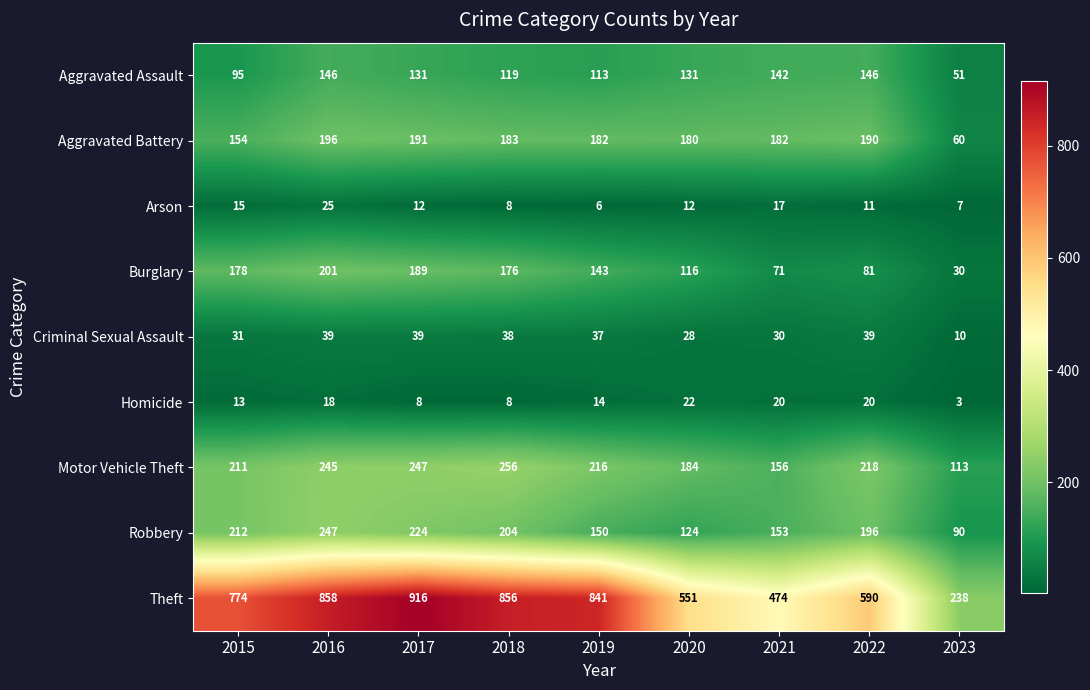

Which label corresponds to the largest value in the chart?

2017